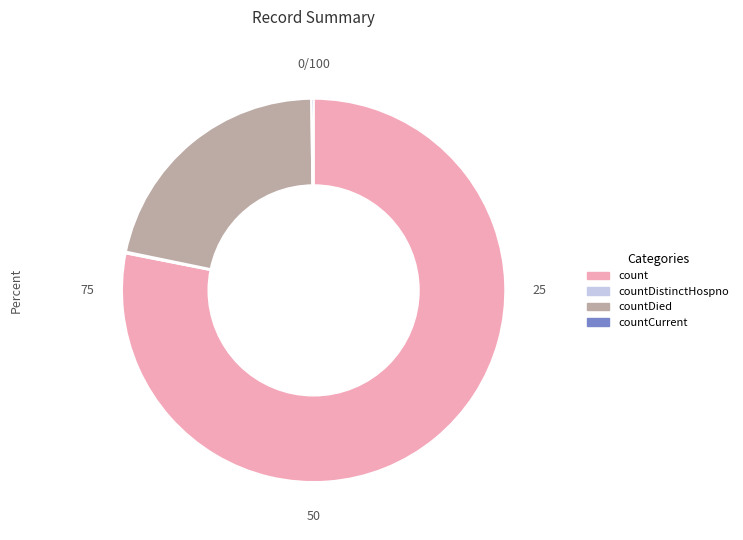

True or false: countDied accounts for 36% of the total.

False